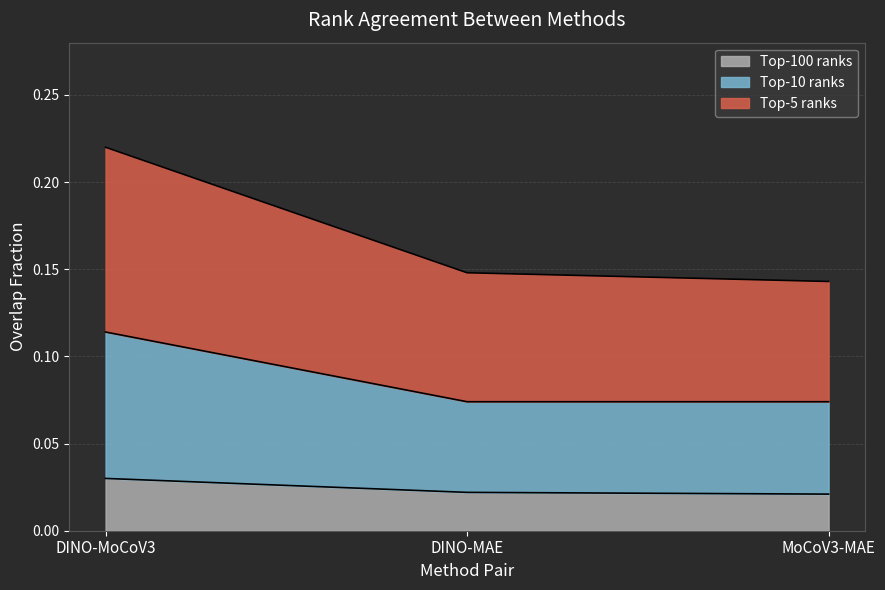

What is the difference between the Top-5 ranks values at DINO-MoCoV3 and DINO-MAE?

0.1